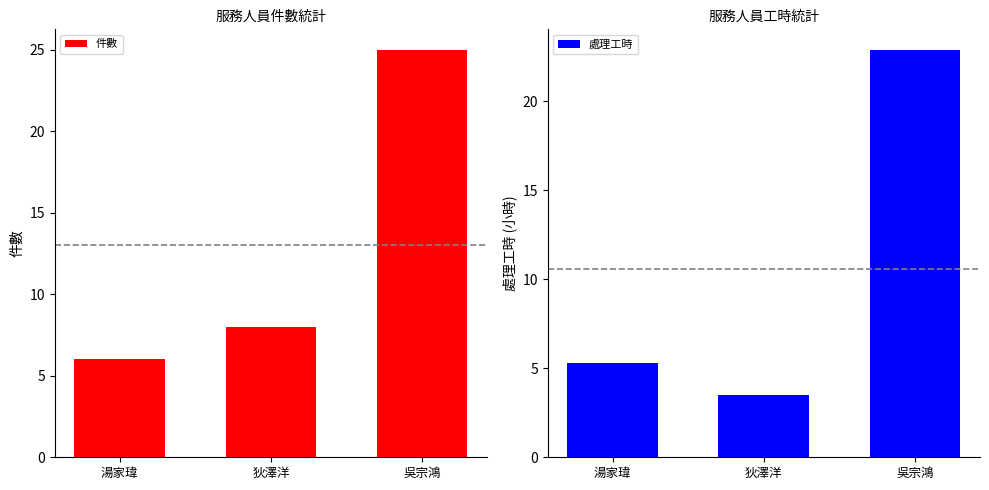

At which category is the sum across all series the highest?

吳宗鴻